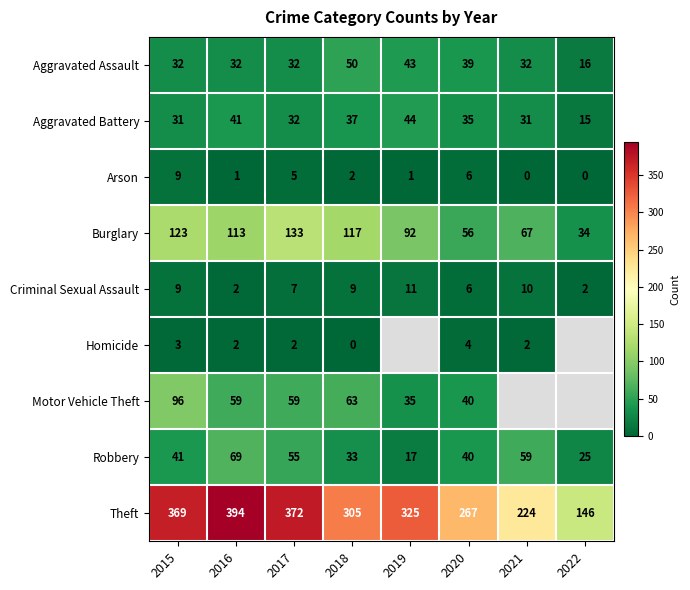

Is the value of Motor Vehicle Theft at 2020 greater than the value of Burglary at 2018?

No